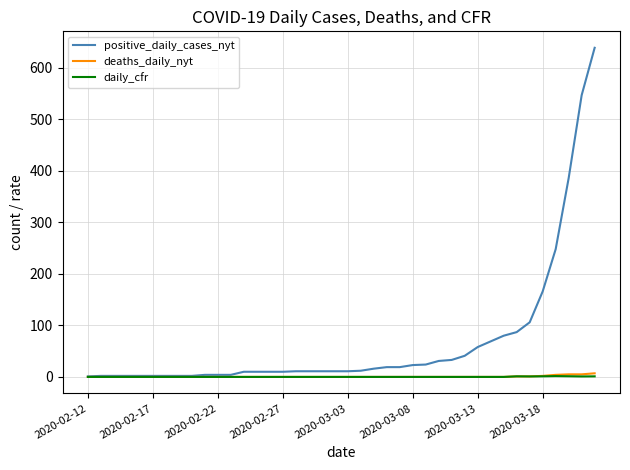

Which series has the widest spread of values?

positive_daily_cases_nyt